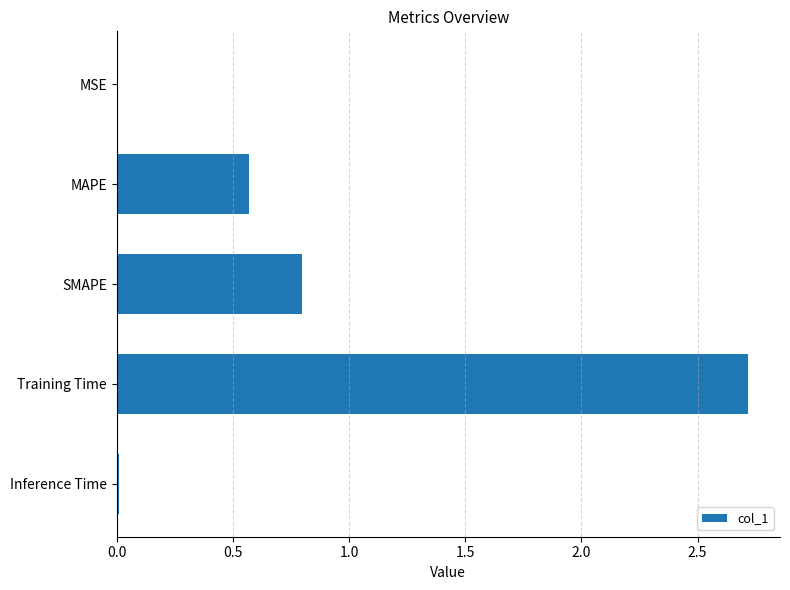

Where is the data nearest to the value 1?

SMAPE